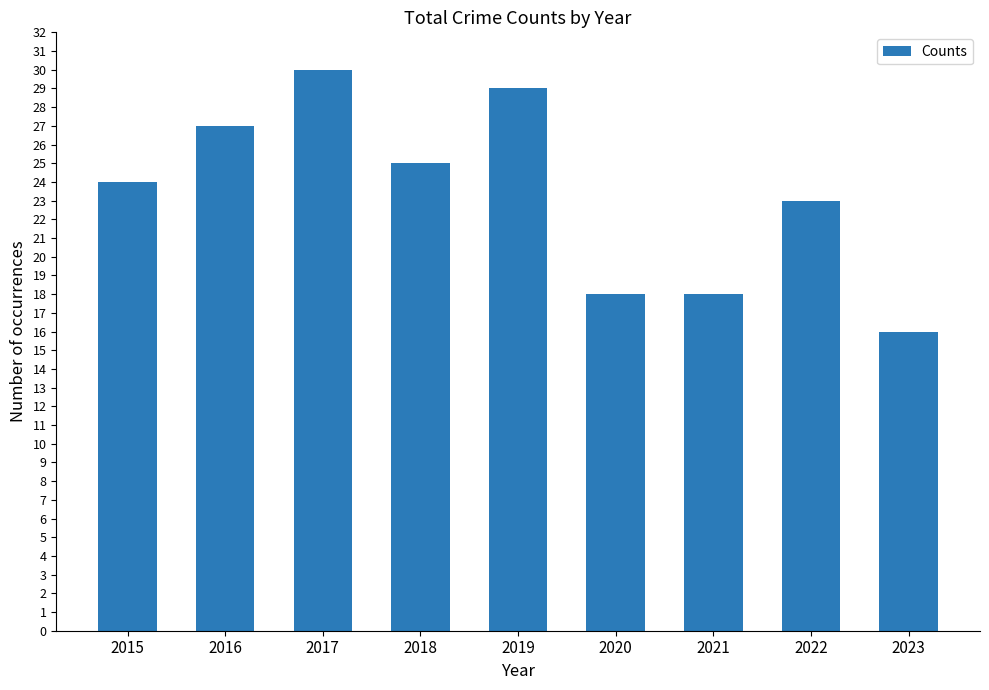

What is the difference between the maximum and minimum values?

14